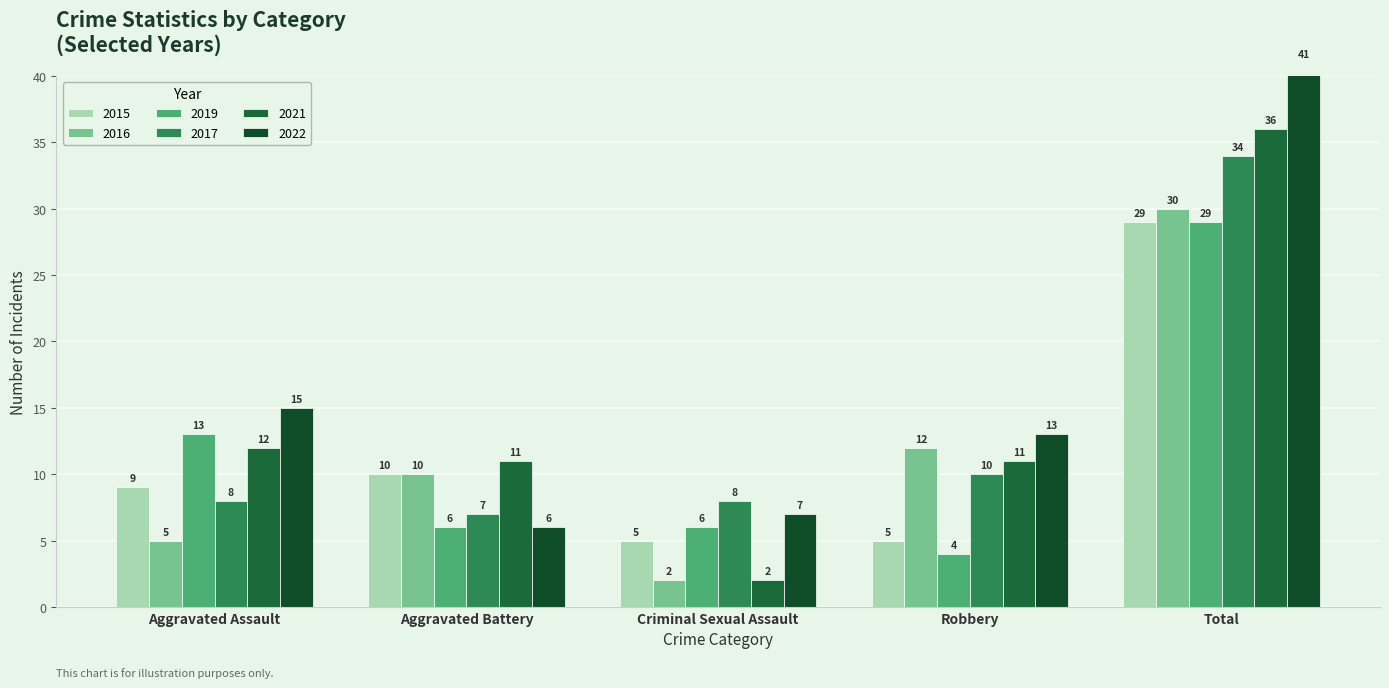

Where does the 2022 series first go above 13?

Aggravated Assault